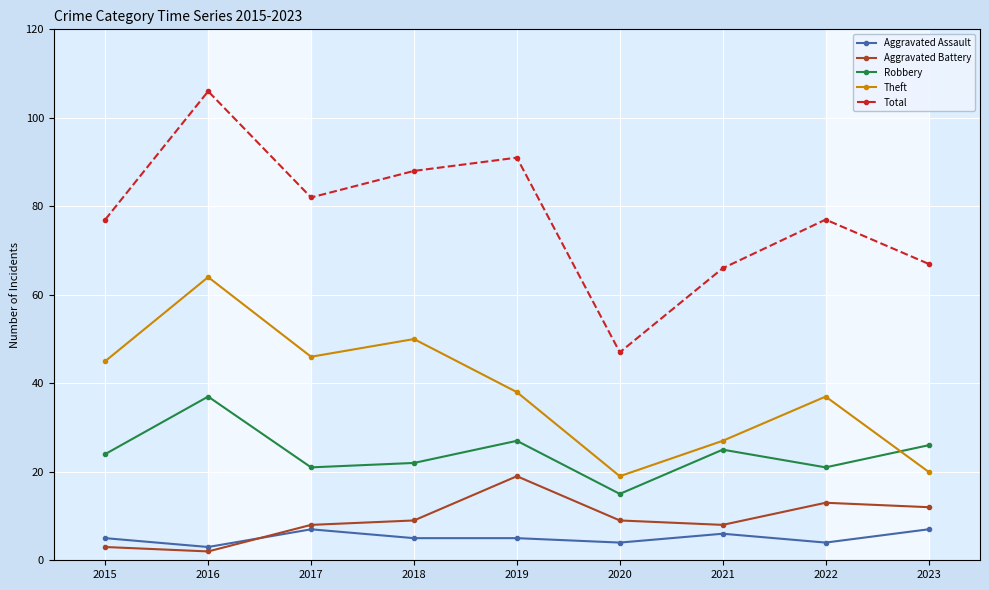

True or false: Robbery and Total cross at least once.

False